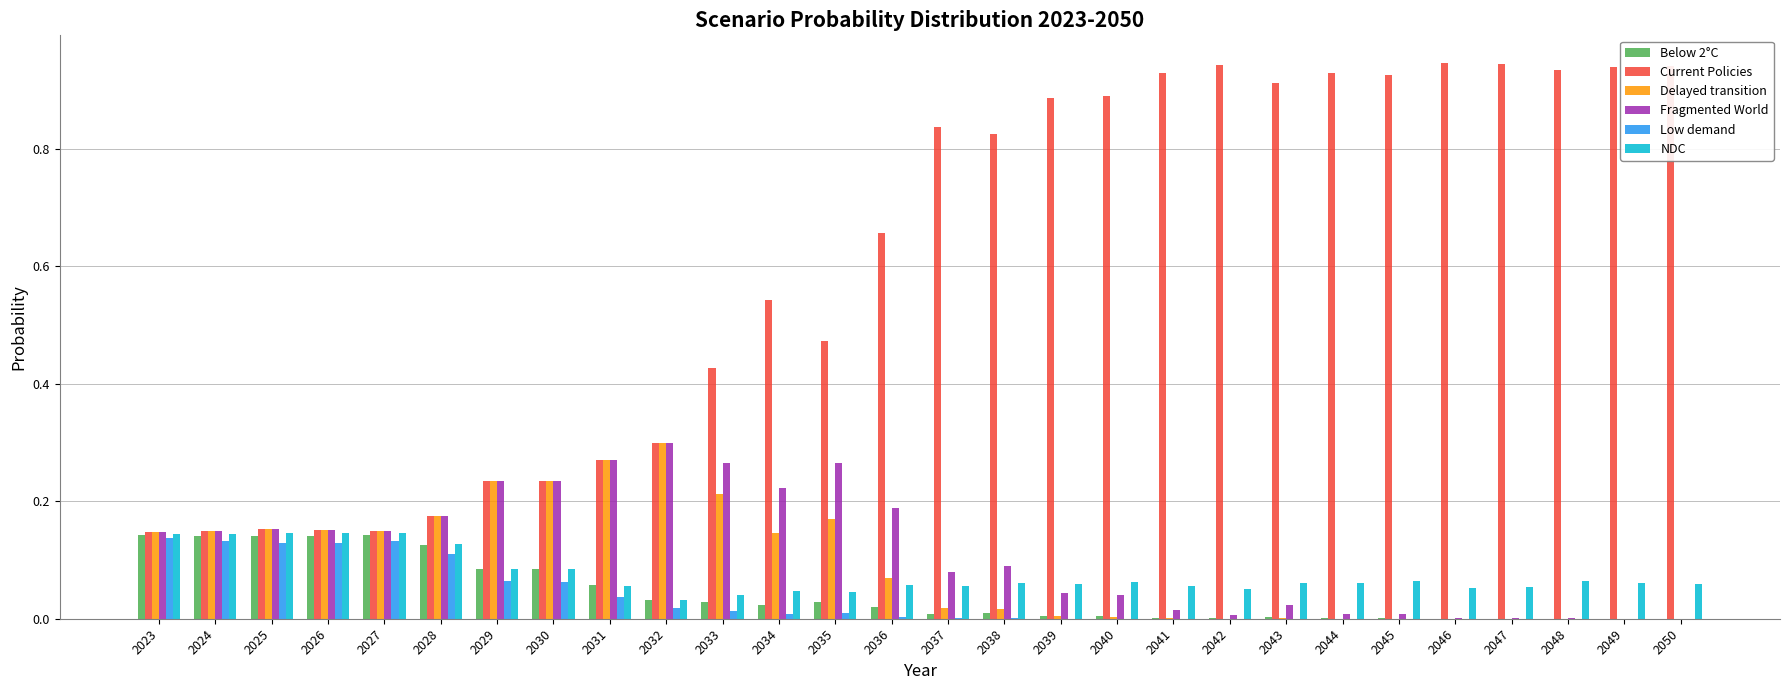

What are all the series names shown in the legend?

Below 2°C, Current Policies, Delayed transition, Fragmented World, Low demand, NDC